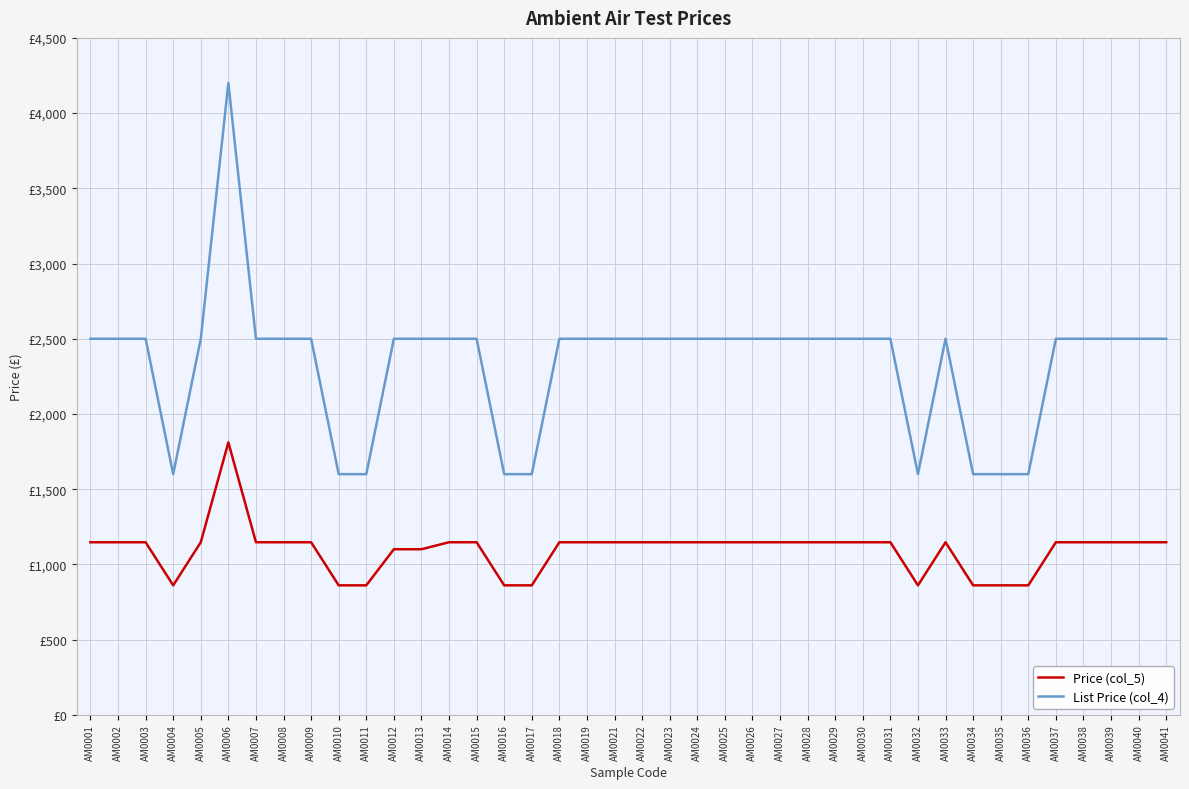

Between AM0033 and AM0010, which is larger?

AM0033